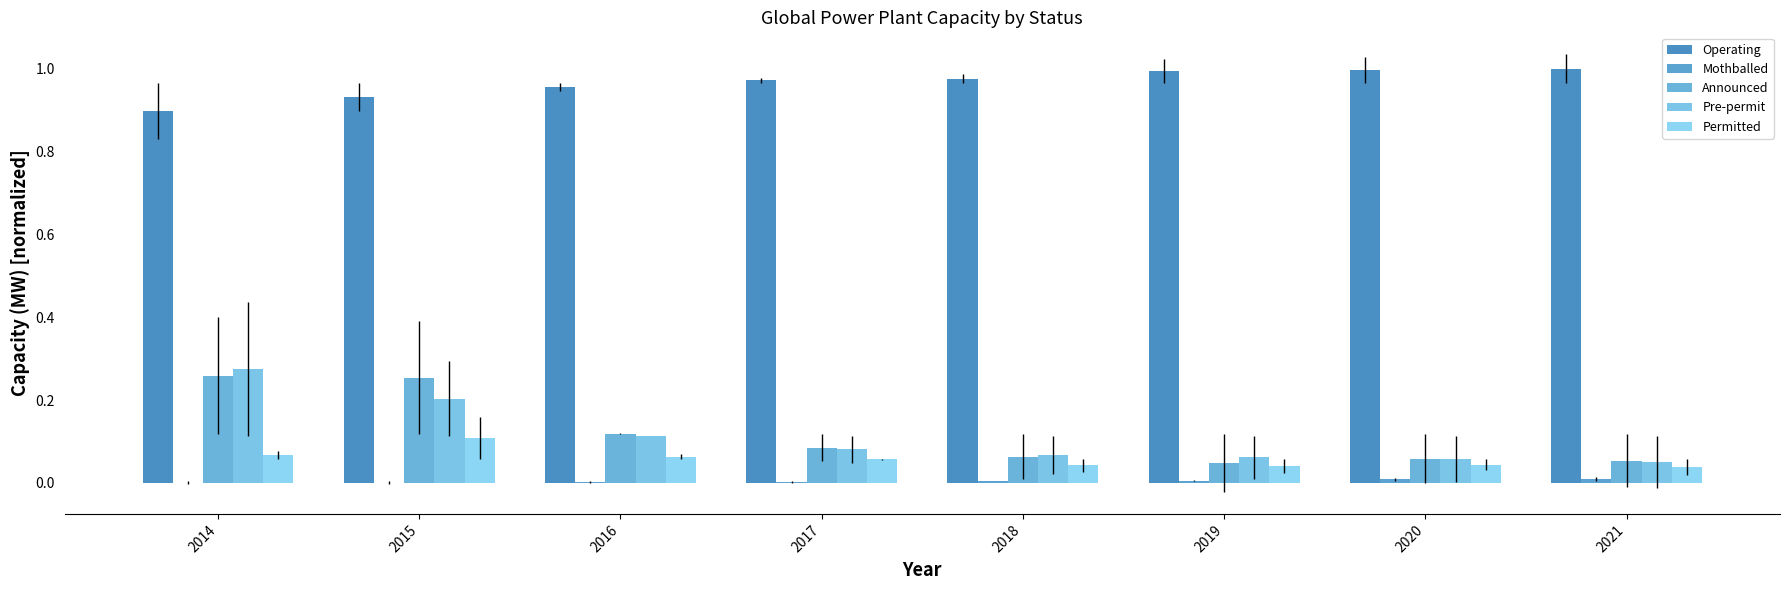

Reading right to left, transcribe all the data shown in this chart.

Operating: 1.0	1.0	1.0	1.0	1.0	1.0	0.9	0.9
Mothballed: 0.0	0.0	0.0	0.0	0.0	0.0	0.0	0.0
Announced: 0.1	0.1	0.0	0.1	0.1	0.1	0.3	0.3
Pre-permit: 0.1	0.1	0.1	0.1	0.1	0.1	0.2	0.3
Permitted: 0.0	0.0	0.0	0.0	0.1	0.1	0.1	0.1